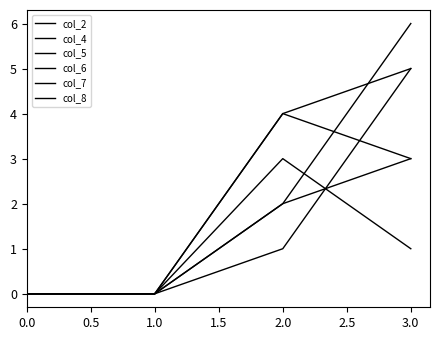

True or false: col_2 and col_5 cross at least once.

False